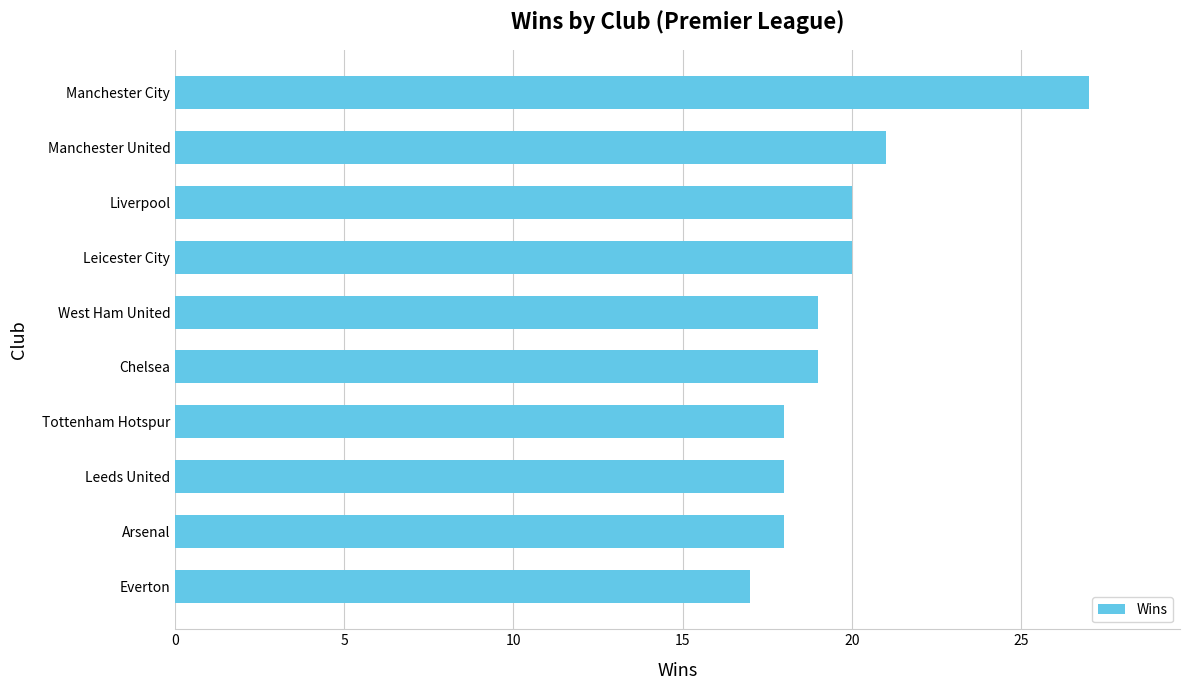

Which has a higher value, Liverpool or Chelsea?

Liverpool